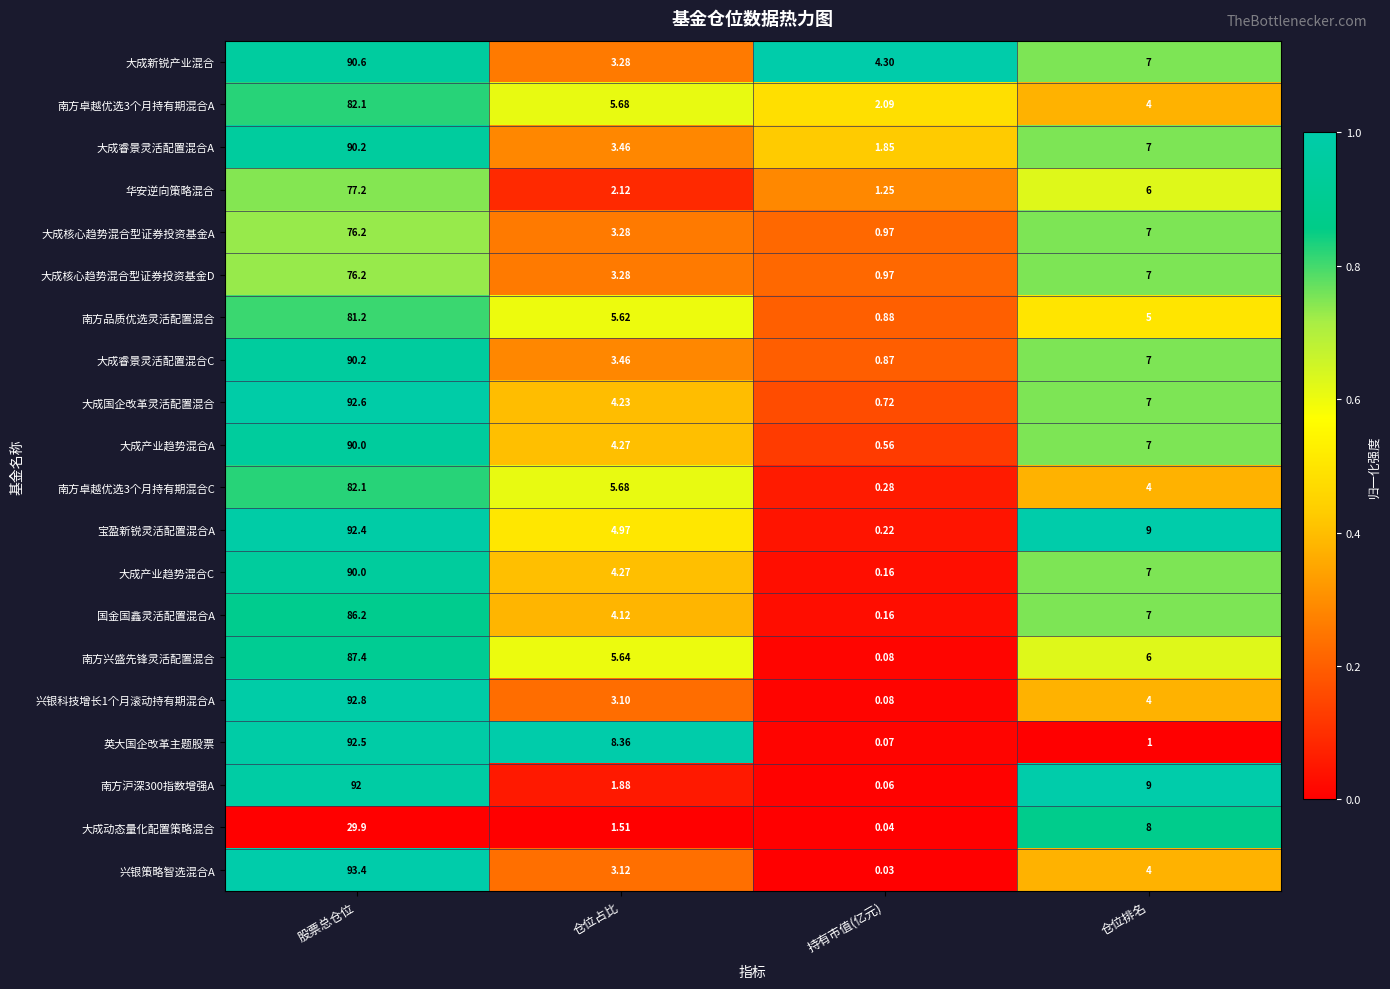

What is the difference between the highest and lowest values at 仓位排名?

8.0